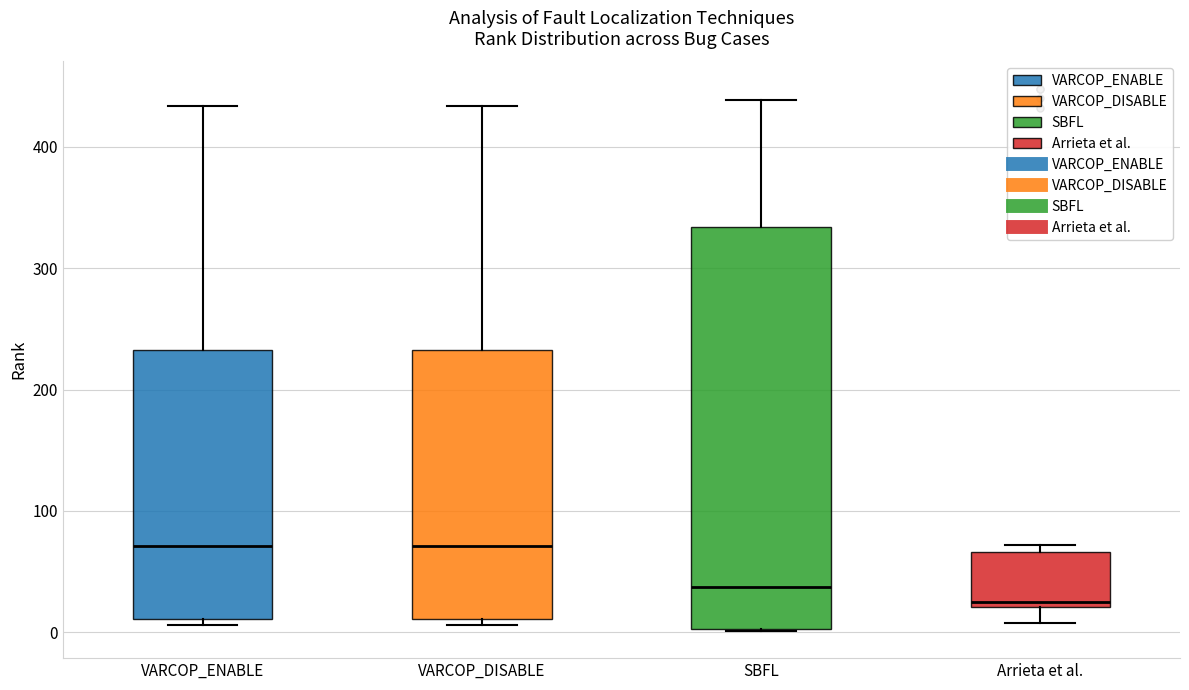

Reading left to right, read every box against the y-axis: the position of its median line, the range the box covers, and the ends of its whiskers. The values are not printed on the chart, so give them approximately, as read against the axis.

VARCOP_ENABLE: median 70, box 10 to 230, whiskers 10 (just below the box's lower edge) to 430
VARCOP_DISABLE: median 70, box 10 to 230, whiskers 10 (just below the box's lower edge) to 430
SBFL: median 40, box 0 to 330, whiskers 0 to 440
Arrieta et al.: median 30, box 20 to 70, whiskers 10 to 70 (just above the box's upper edge)